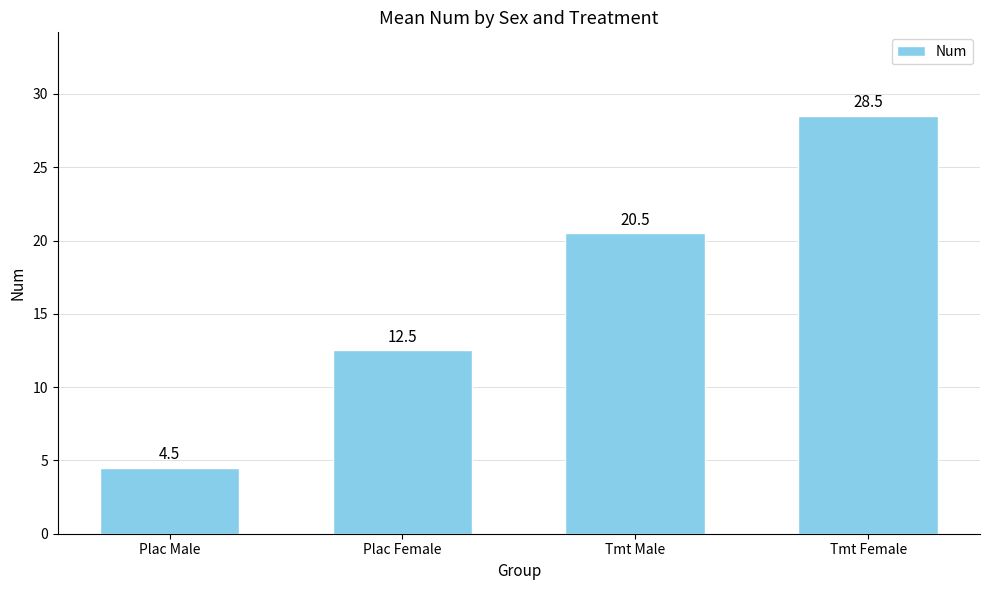

Rank the categories by value from highest to lowest.

Tmt Female, Tmt Male, Plac Female, Plac Male